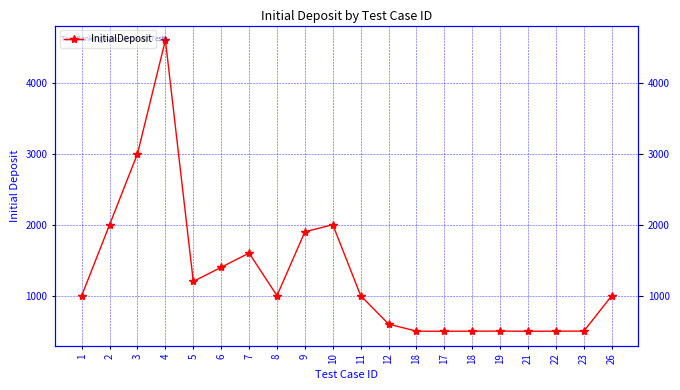

Approximately how many times larger is the value at 6 compared to 5?

1.2